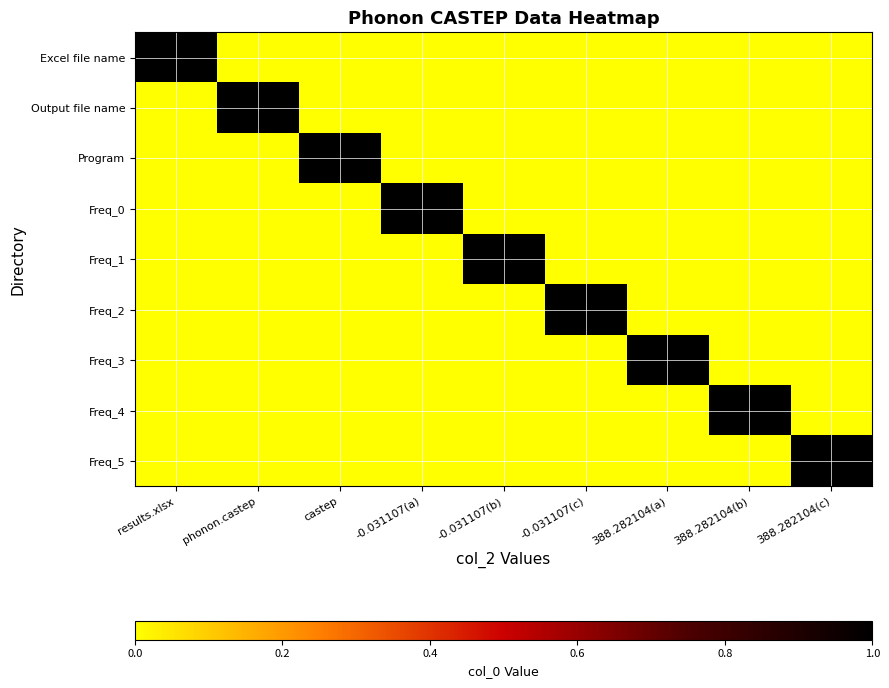

Which series has the largest total across all categories?

Excel file name